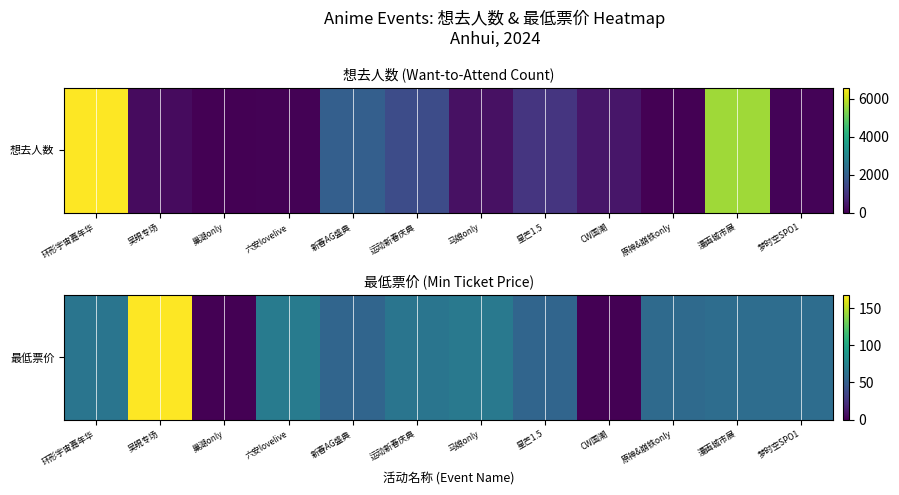

What is the difference between the values at 运动新春庆典 and 吴晛专场?

103